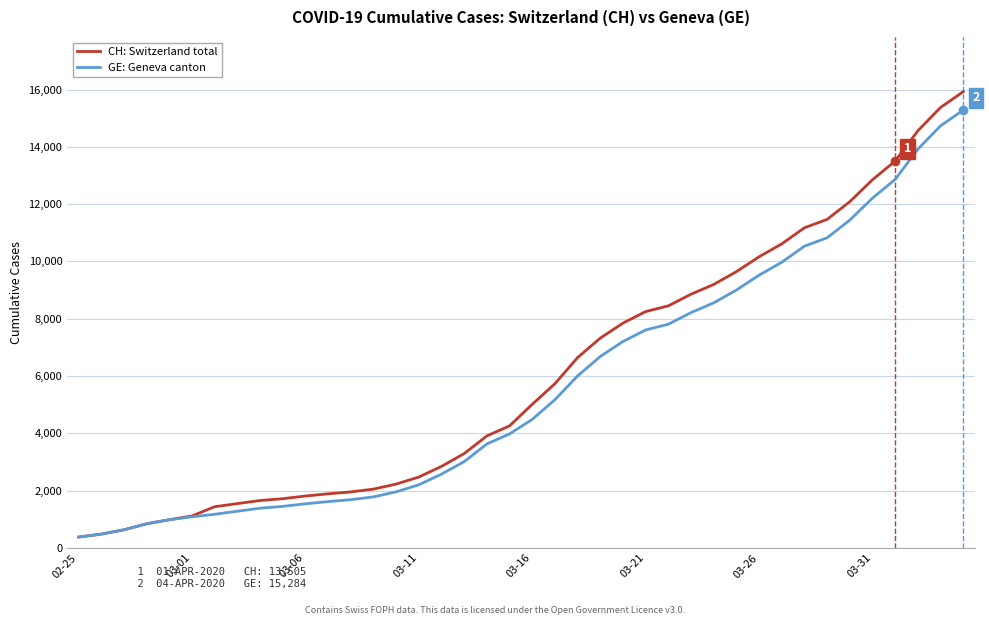

Which series has the largest range (max minus min)?

CH: Switzerland total